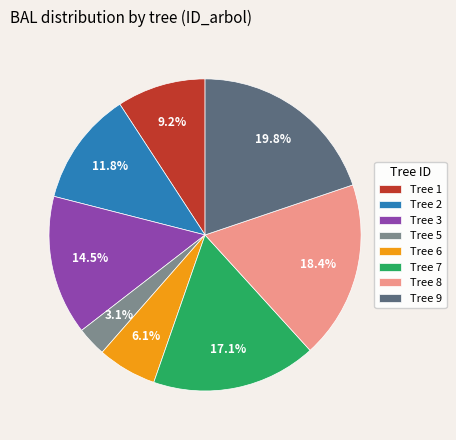

What is the smallest slice in the pie chart?

Tree 5